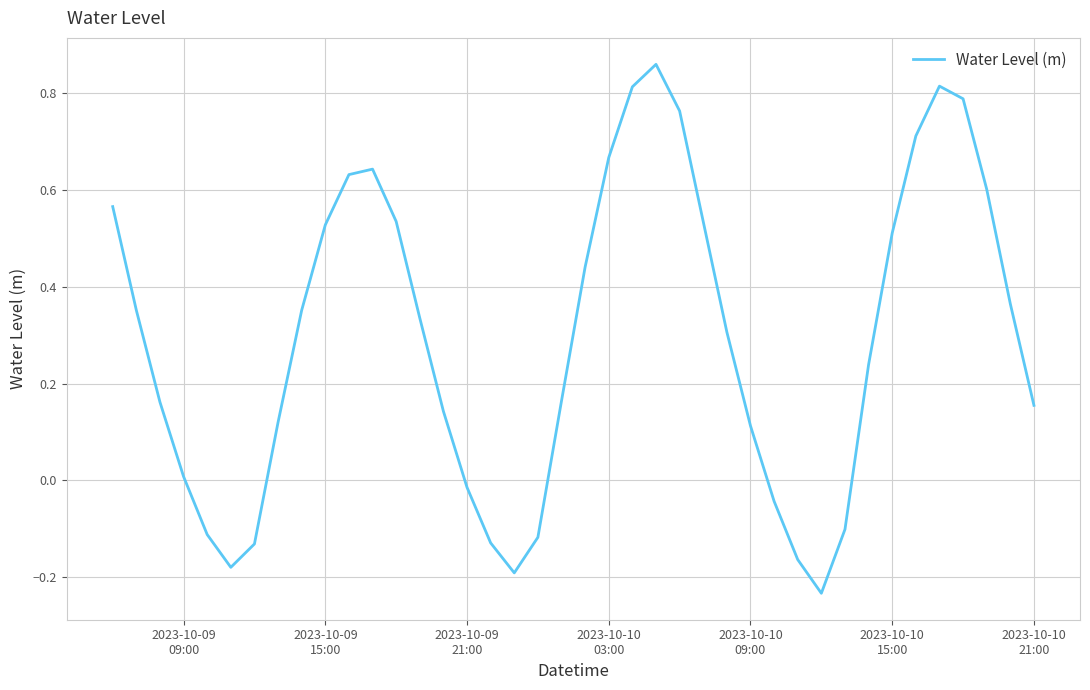

How many negative values are there?

11